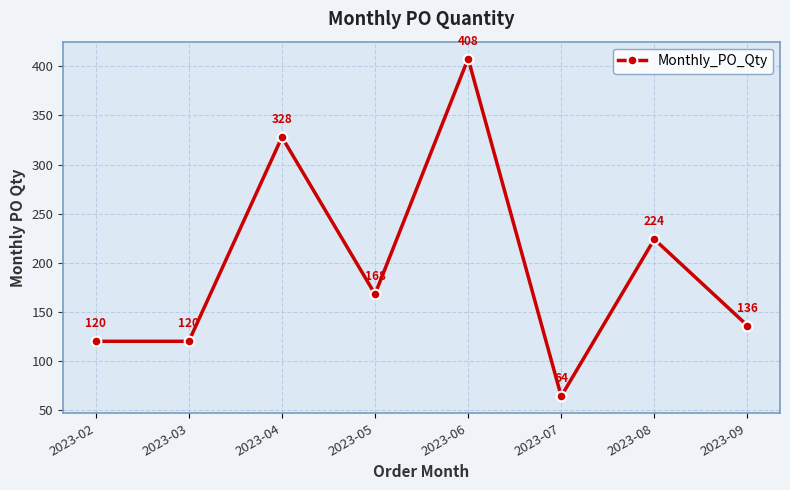

What is the difference between the maximum and minimum values?

344